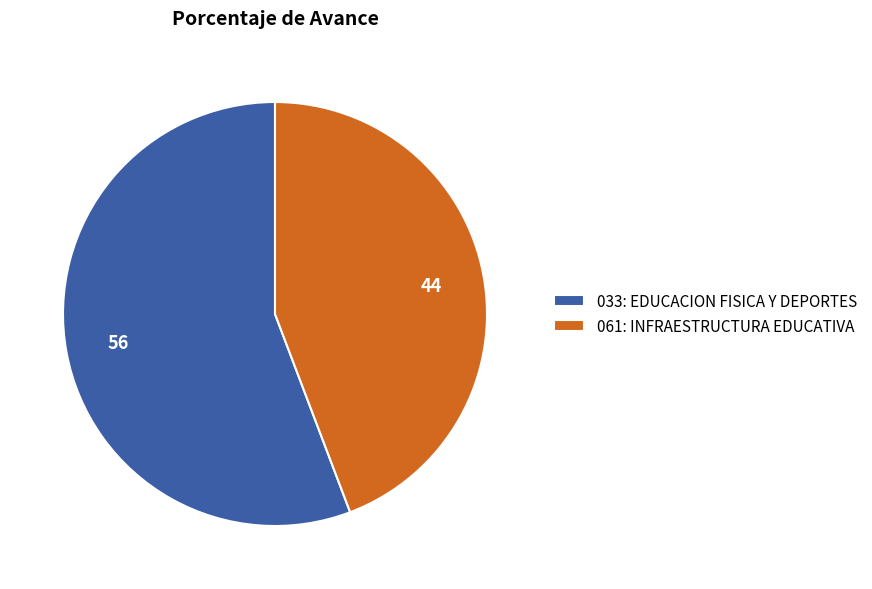

Is it true that 033: EDUCACION FISICA Y DEPORTES is 56% of the pie?

True